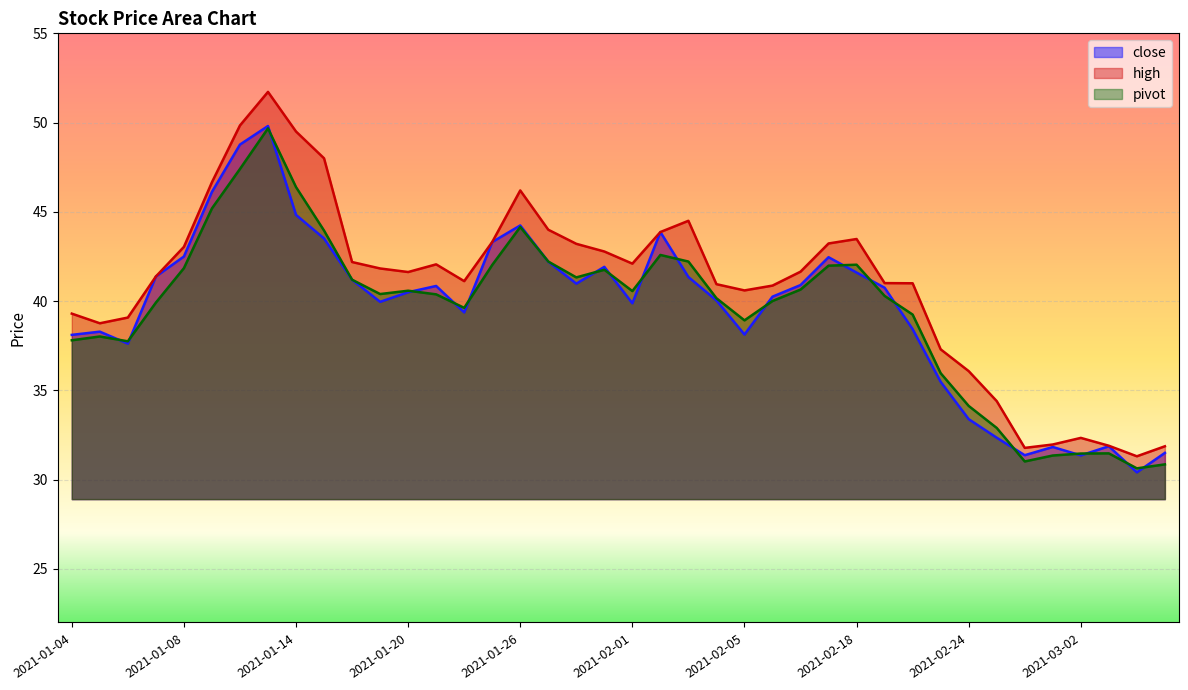

Which series changed the most between 2021-01-26 and 2021-02-09?

high